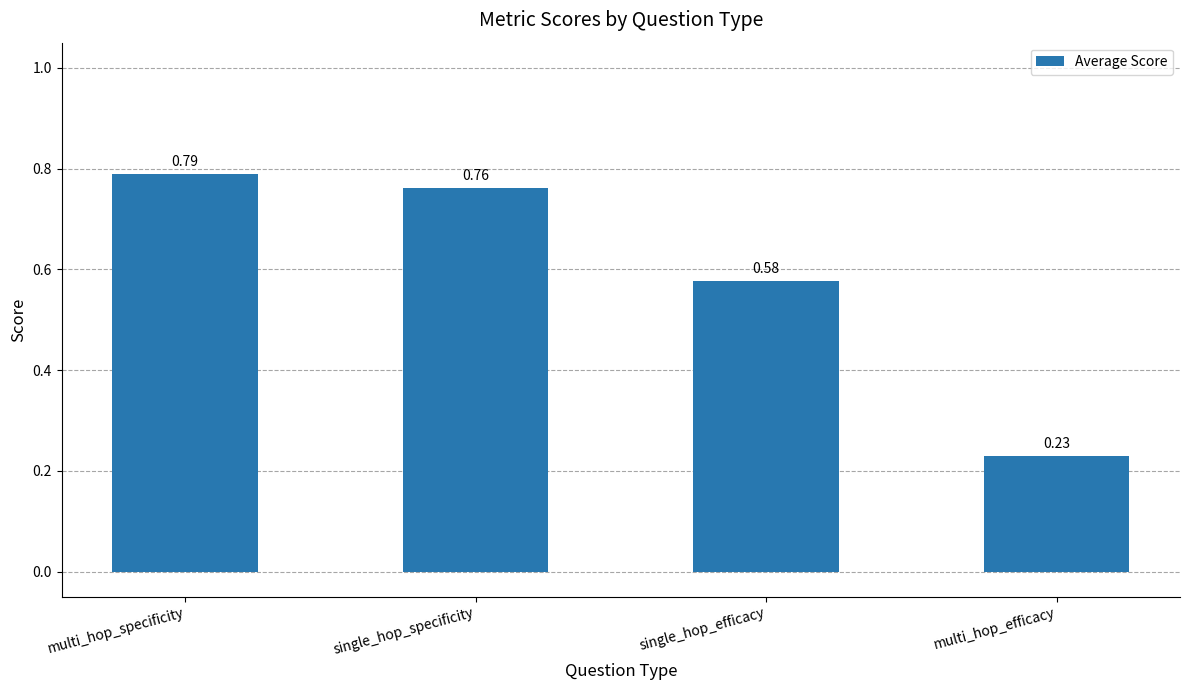

What is the label of the 4th bar from the left?

multi_hop_efficacy